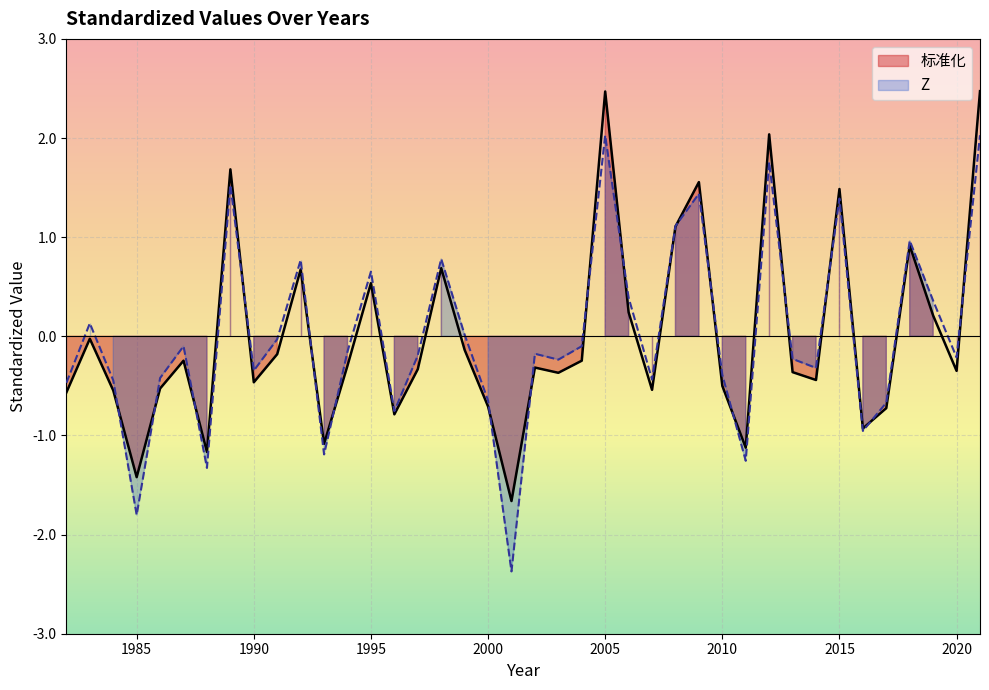

True or false: 标准化 has more than 0 interior local peaks.

True